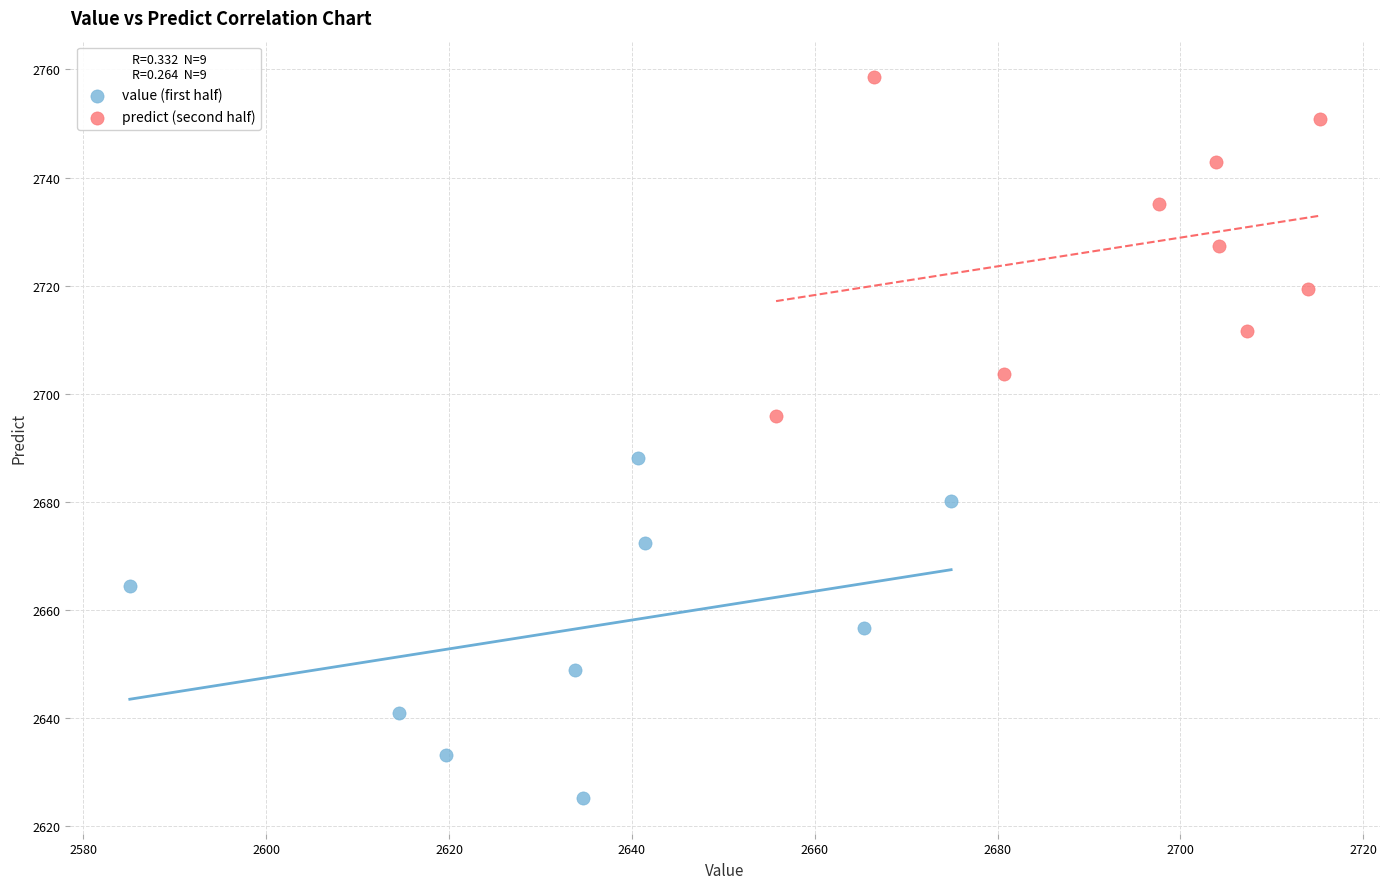

Which series reaches the minimum Y coordinate?

value (first half)